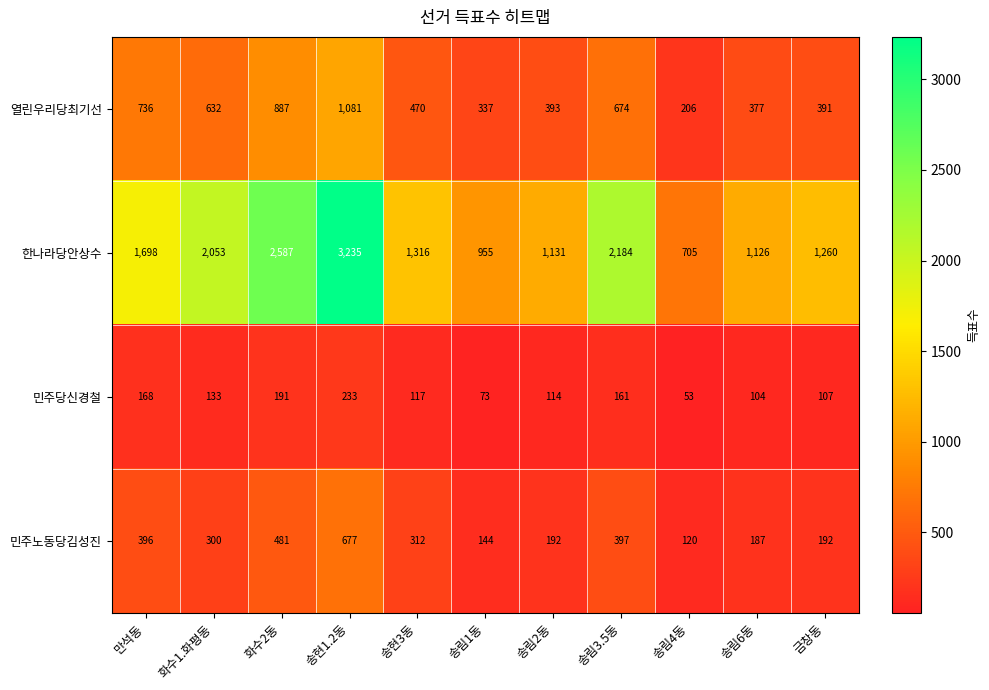

Which label corresponds to the largest value in the chart?

송현1.2동